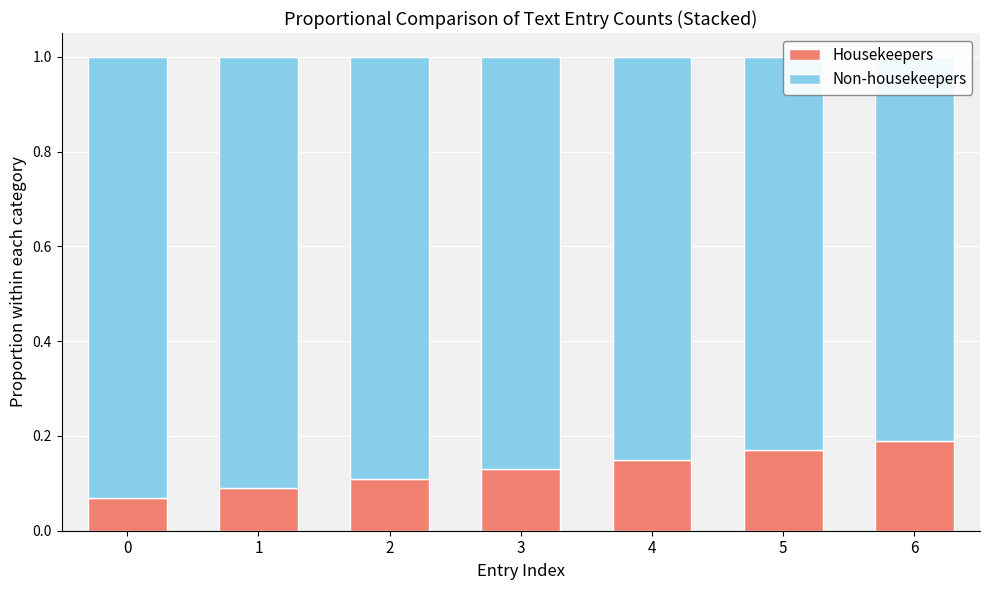

Is it true that Non-housekeepers equals 0.9 at 3?

True